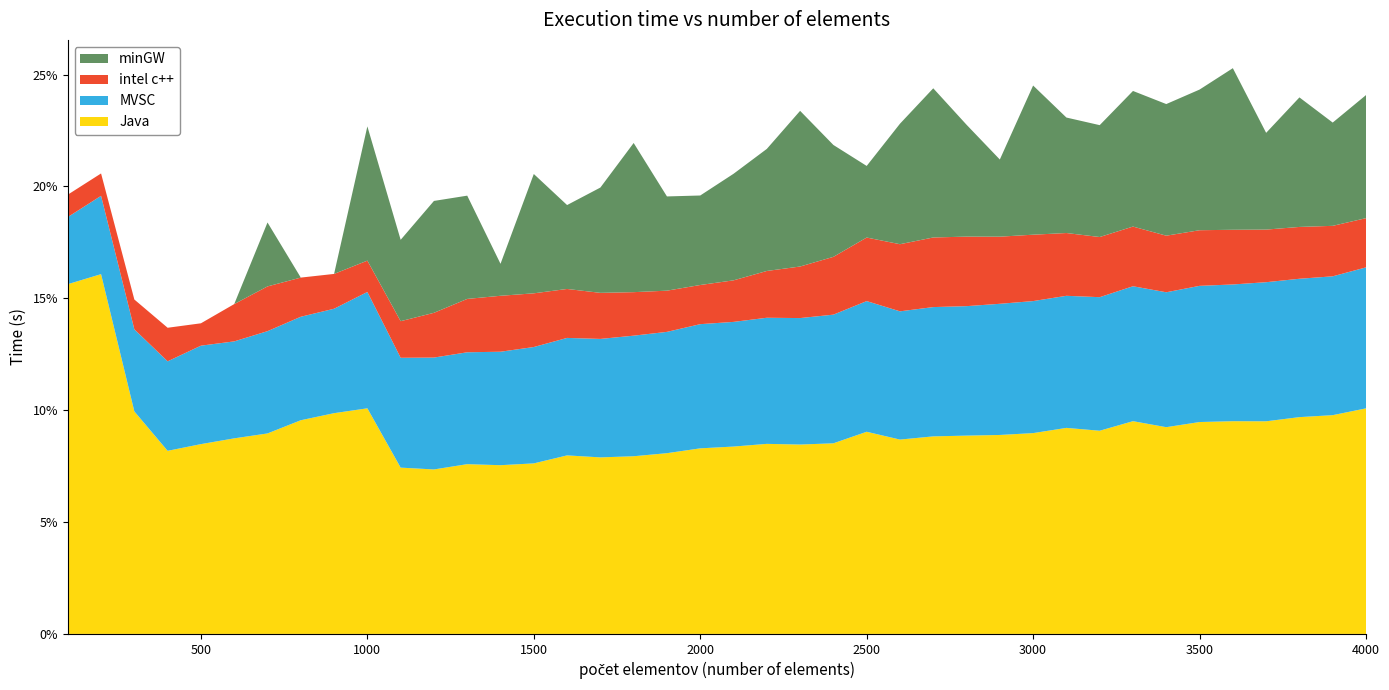

Reading left to right, list all the values displayed in this chart.

Java: 100=0.2	200=0.2	300=0.1	400=0.1	500=0.1	600=0.1	700=0.1	800=0.1	900=0.1	1000=0.1	1100=0.1	1200=0.1	1300=0.1	1400=0.1	1500=0.1	1600=0.1	1700=0.1	1800=0.1	1900=0.1	2000=0.1	2100=0.1	2200=0.1	2300=0.1	2400=0.1	2500=0.1	2600=0.1	2700=0.1	2800=0.1	2900=0.1	3000=0.1	3100=0.1	3200=0.1	3300=0.1	3400=0.1	3500=0.1	3600=0.1	3700=0.1	3800=0.1	3900=0.1	4000=0.1
MVSC: 100=0.0	200=0.0	300=0.0	400=0.0	500=0.0	600=0.0	700=0.0	800=0.0	900=0.0	1000=0.1	1100=0.0	1200=0.1	1300=0.1	1400=0.1	1500=0.1	1600=0.1	1700=0.1	1800=0.1	1900=0.1	2000=0.1	2100=0.1	2200=0.1	2300=0.1	2400=0.1	2500=0.1	2600=0.1	2700=0.1	2800=0.1	2900=0.1	3000=0.1	3100=0.1	3200=0.1	3300=0.1	3400=0.1	3500=0.1	3600=0.1	3700=0.1	3800=0.1	3900=0.1	4000=0.1
intel c++: 100=0.0	200=0.0	300=0.0	400=0.0	500=0.0	600=0.0	700=0.0	800=0.0	900=0.0	1000=0.0	1100=0.0	1200=0.0	1300=0.0	1400=0.0	1500=0.0	1600=0.0	1700=0.0	1800=0.0	1900=0.0	2000=0.0	2100=0.0	2200=0.0	2300=0.0	2400=0.0	2500=0.0	2600=0.0	2700=0.0	2800=0.0	2900=0.0	3000=0.0	3100=0.0	3200=0.0	3300=0.0	3400=0.0	3500=0.0	3600=0.0	3700=0.0	3800=0.0	3900=0.0	4000=0.0
minGW: 100=0.0	200=0.0	300=0.0	400=0.0	500=0.0	600=0.0	700=0.0	800=0.0	900=0.0	1000=0.1	1100=0.0	1200=0.1	1300=0.0	1400=0.0	1500=0.1	1600=0.0	1700=0.0	1800=0.1	1900=0.0	2000=0.0	2100=0.0	2200=0.1	2300=0.1	2400=0.1	2500=0.0	2600=0.1	2700=0.1	2800=0.1	2900=0.0	3000=0.1	3100=0.1	3200=0.1	3300=0.1	3400=0.1	3500=0.1	3600=0.1	3700=0.0	3800=0.1	3900=0.0	4000=0.1